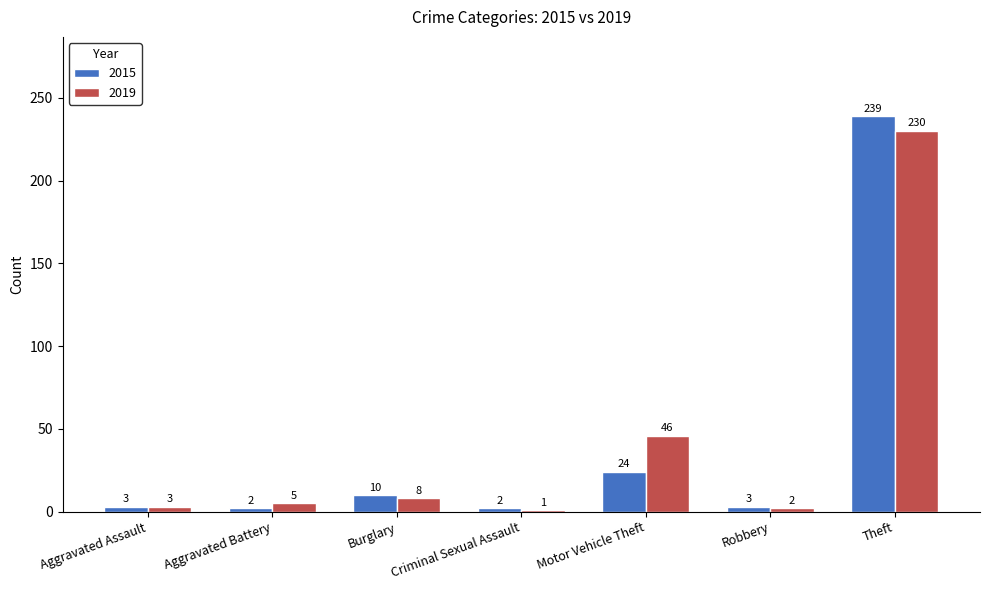

The 2015 series shows 3 at Robbery. True or false?

True